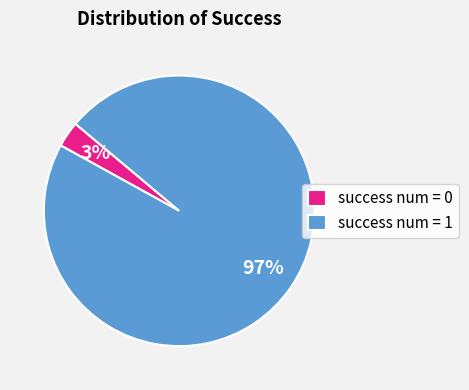

Which slice is the largest?

success num = 1